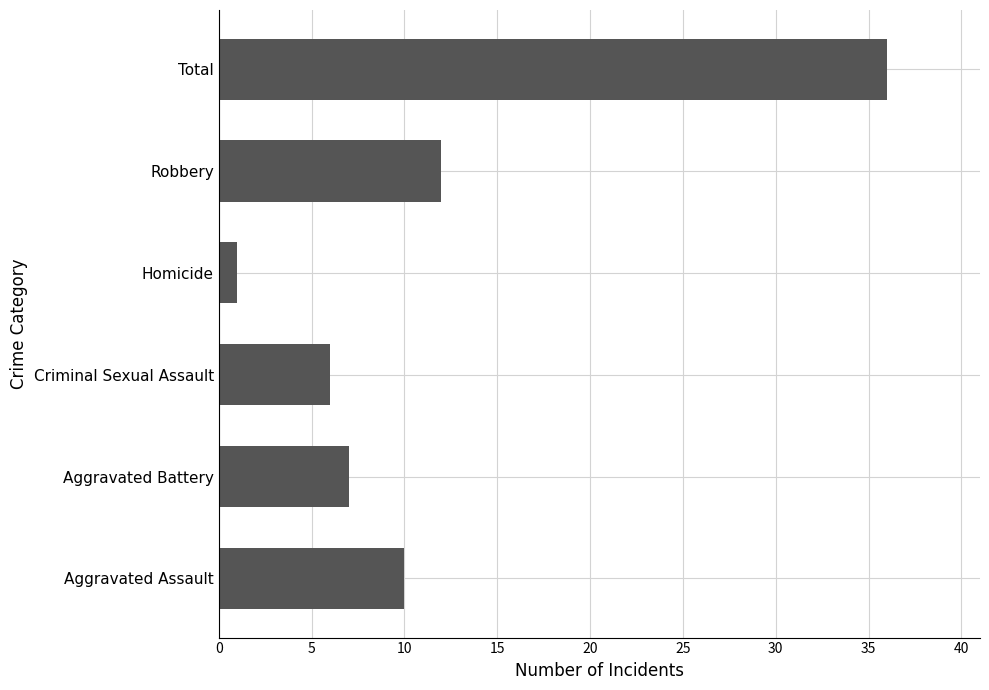

What is the difference between the maximum and second lowest values?

30